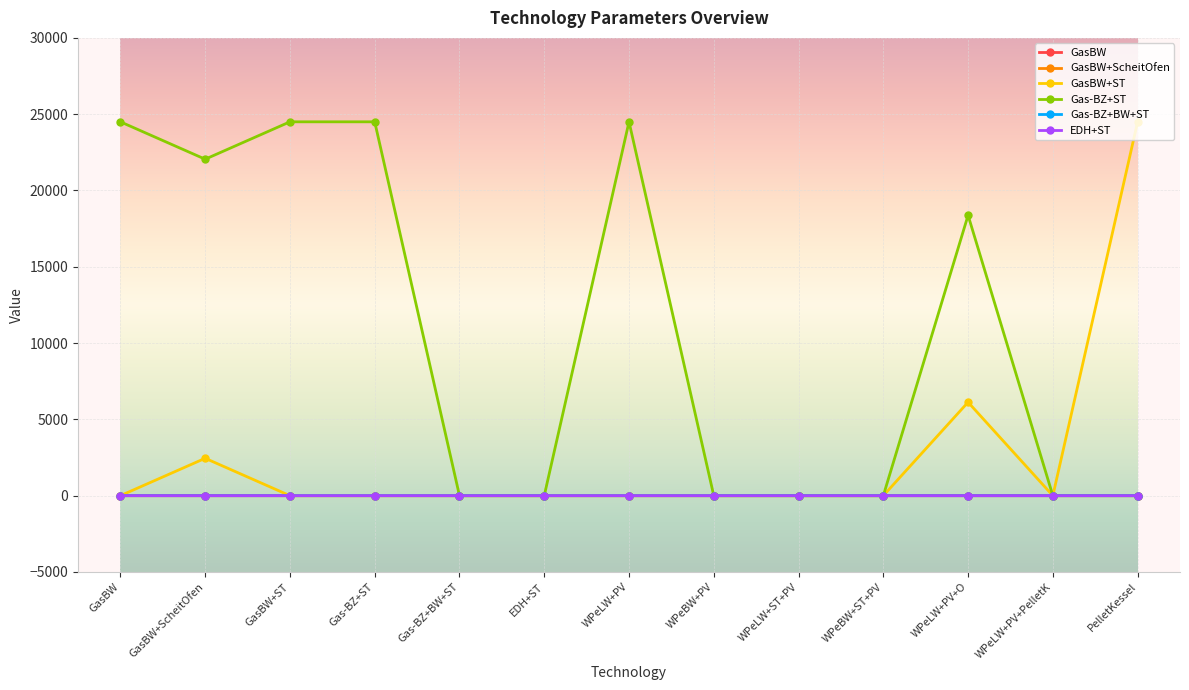

What position from the left is WPeLW+PV?

7